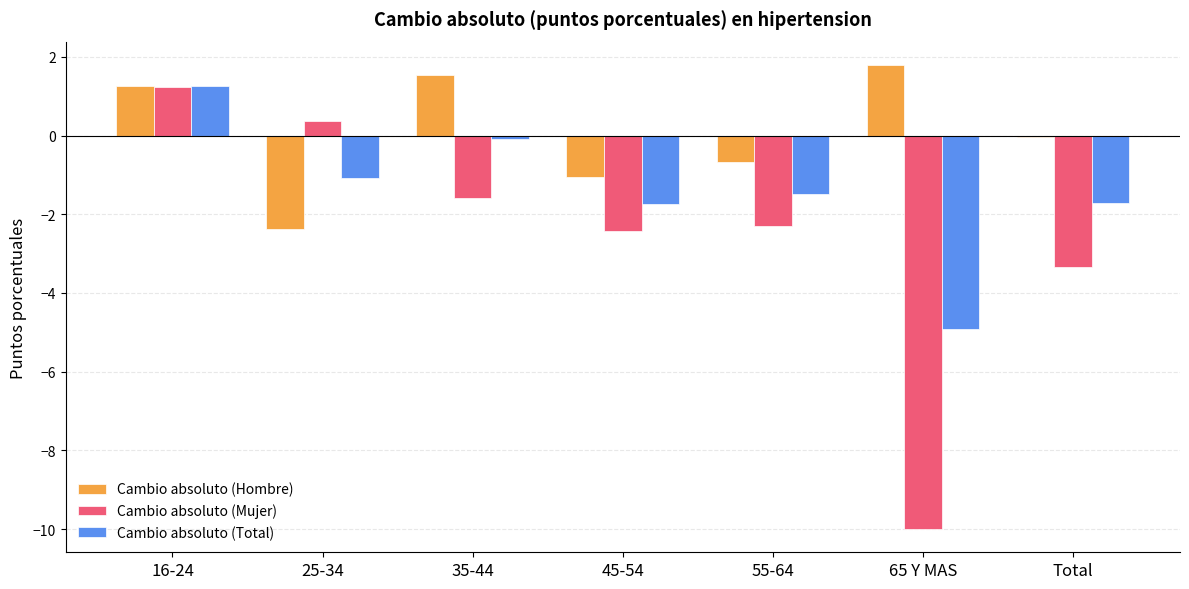

Where is Cambio absoluto (Mujer) nearest to the value -4?

Total